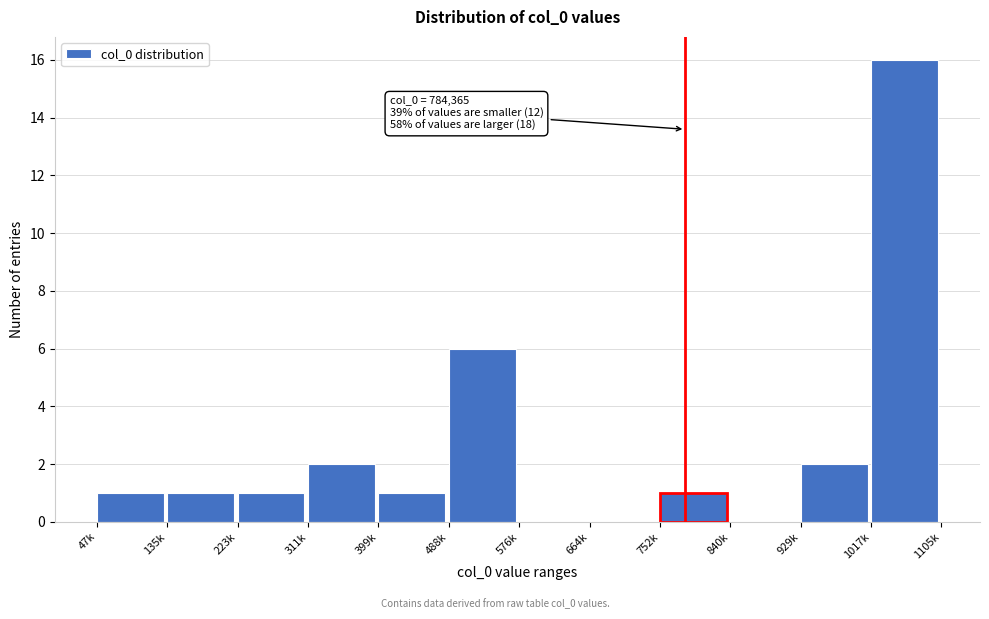

Reading right to left, extract all data points from this chart.

1017k=16	929k=2	840k=0	752k=1	664k=0	576k=0	488k=6	399k=1	311k=2	223k=1	135k=1	47k=1